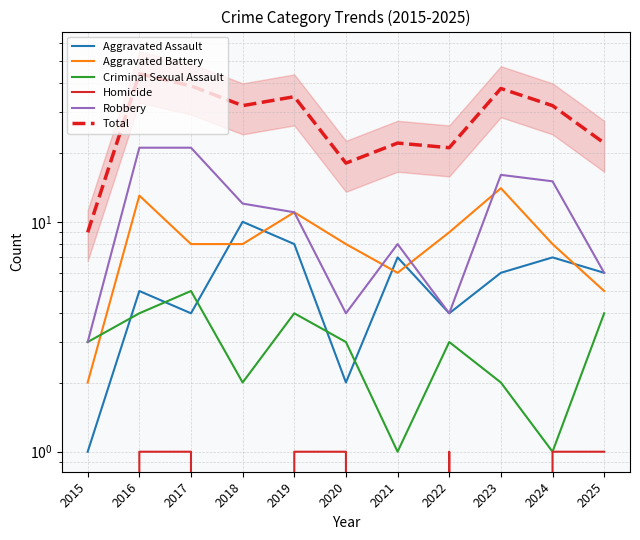

How many interior local peaks does the Aggravated Assault series have?

4